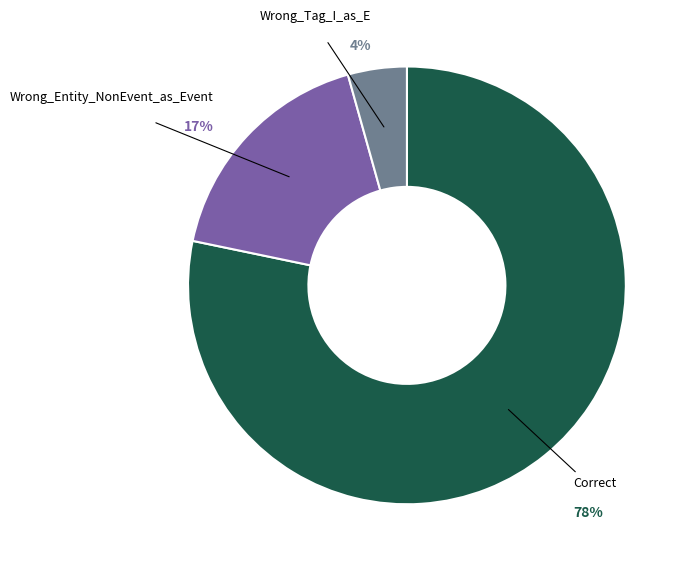

Between Wrong_Entity_NonEvent_as_Event and Correct, which is larger?

Correct